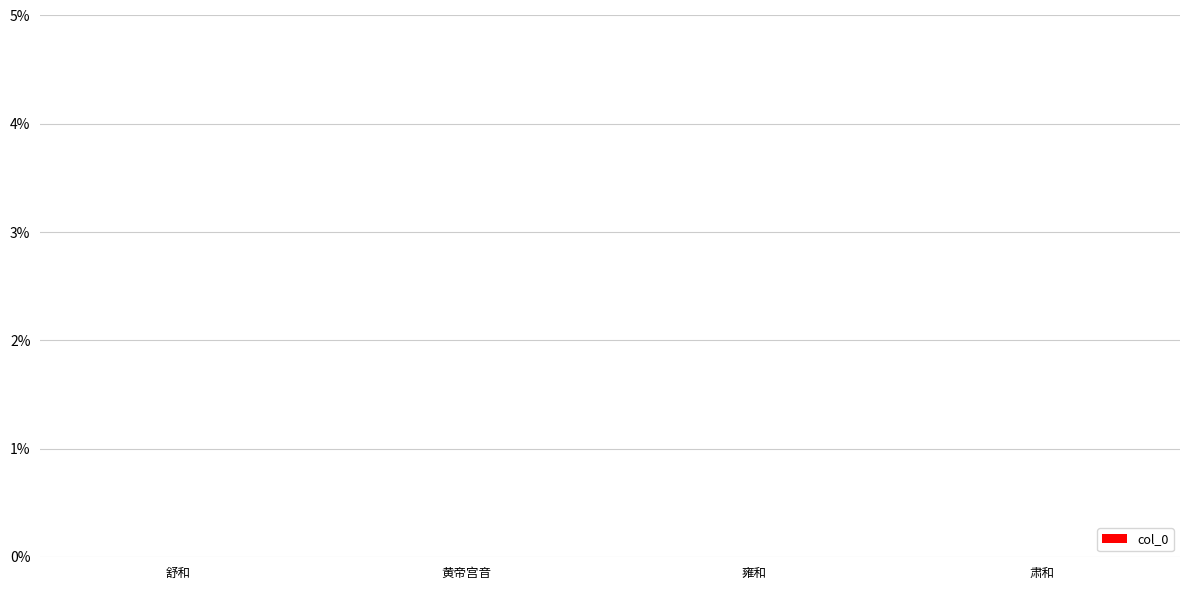

The value at 黄帝宫音 is -0.0. True or false?

True